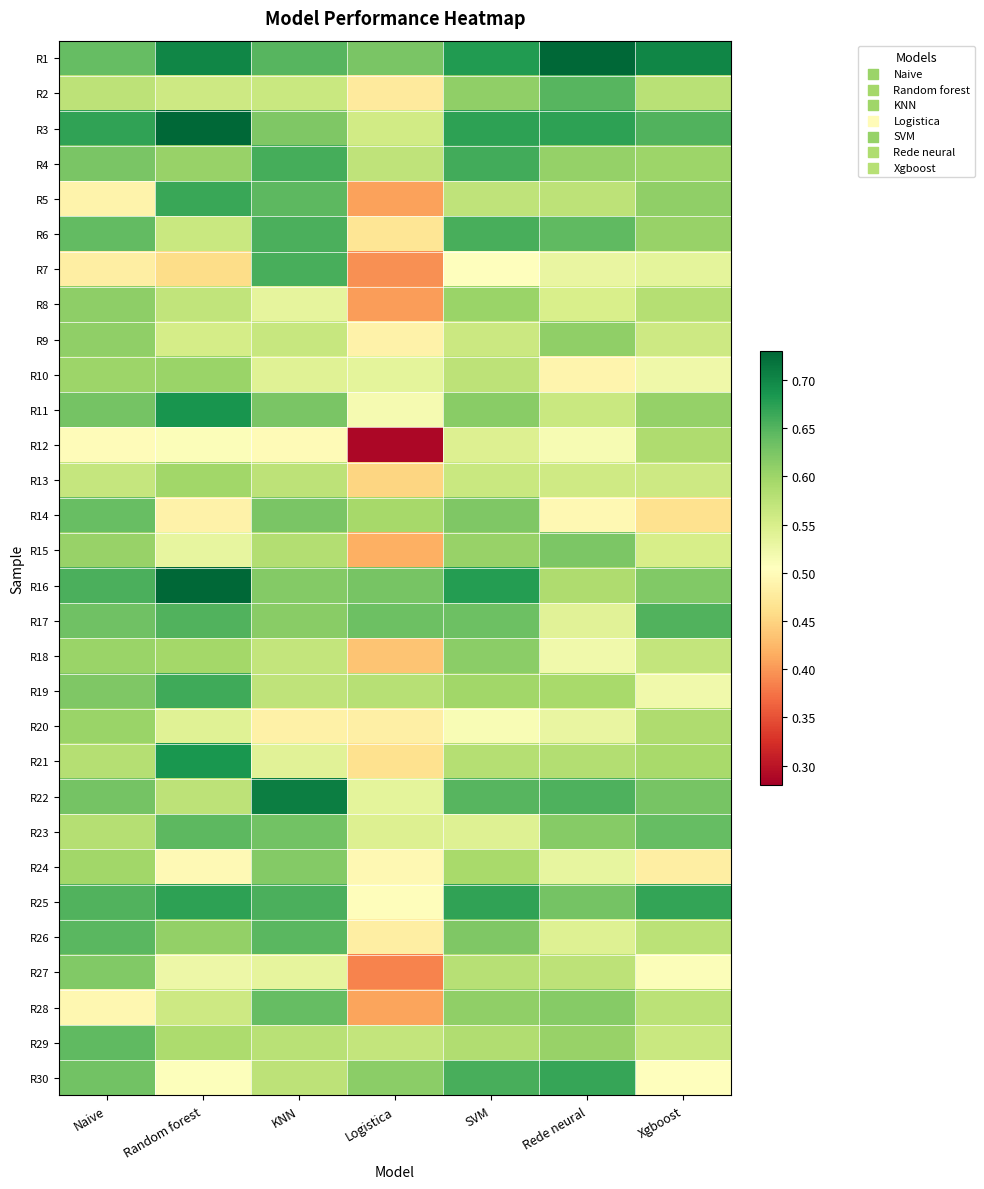

Reading right to left, list all the values displayed in this chart.

R1: Xgboost=0.7	Rede neural=0.7	SVM=0.7	Logistica=0.6	KNN=0.6	Random forest=0.7	Naive=0.6
R2: Xgboost=0.6	Rede neural=0.6	SVM=0.6	Logistica=0.5	KNN=0.6	Random forest=0.6	Naive=0.6
R3: Xgboost=0.7	Rede neural=0.7	SVM=0.7	Logistica=0.6	KNN=0.6	Random forest=0.7	Naive=0.7
R4: Xgboost=0.6	Rede neural=0.6	SVM=0.7	Logistica=0.6	KNN=0.7	Random forest=0.6	Naive=0.6
R5: Xgboost=0.6	Rede neural=0.6	SVM=0.6	Logistica=0.4	KNN=0.6	Random forest=0.7	Naive=0.5
R6: Xgboost=0.6	Rede neural=0.6	SVM=0.7	Logistica=0.5	KNN=0.7	Random forest=0.6	Naive=0.6
R7: Xgboost=0.5	Rede neural=0.5	SVM=0.5	Logistica=0.4	KNN=0.7	Random forest=0.5	Naive=0.5
R8: Xgboost=0.6	Rede neural=0.5	SVM=0.6	Logistica=0.4	KNN=0.5	Random forest=0.6	Naive=0.6
R9: Xgboost=0.6	Rede neural=0.6	SVM=0.6	Logistica=0.5	KNN=0.6	Random forest=0.6	Naive=0.6
R10: Xgboost=0.5	Rede neural=0.5	SVM=0.6	Logistica=0.5	KNN=0.5	Random forest=0.6	Naive=0.6
R11: Xgboost=0.6	Rede neural=0.6	SVM=0.6	Logistica=0.5	KNN=0.6	Random forest=0.7	Naive=0.6
R12: Xgboost=0.6	Rede neural=0.5	SVM=0.5	Logistica=0.3	KNN=0.5	Random forest=0.5	Naive=0.5
R13: Xgboost=0.6	Rede neural=0.6	SVM=0.6	Logistica=0.5	KNN=0.6	Random forest=0.6	Naive=0.6
R14: Xgboost=0.5	Rede neural=0.5	SVM=0.6	Logistica=0.6	KNN=0.6	Random forest=0.5	Naive=0.6
R15: Xgboost=0.6	Rede neural=0.6	SVM=0.6	Logistica=0.4	KNN=0.6	Random forest=0.5	Naive=0.6
R16: Xgboost=0.6	Rede neural=0.6	SVM=0.7	Logistica=0.6	KNN=0.6	Random forest=0.7	Naive=0.7
R17: Xgboost=0.7	Rede neural=0.5	SVM=0.6	Logistica=0.6	KNN=0.6	Random forest=0.7	Naive=0.6
R18: Xgboost=0.6	Rede neural=0.5	SVM=0.6	Logistica=0.4	KNN=0.6	Random forest=0.6	Naive=0.6
R19: Xgboost=0.5	Rede neural=0.6	SVM=0.6	Logistica=0.6	KNN=0.6	Random forest=0.7	Naive=0.6
R20: Xgboost=0.6	Rede neural=0.5	SVM=0.5	Logistica=0.5	KNN=0.5	Random forest=0.5	Naive=0.6
R21: Xgboost=0.6	Rede neural=0.6	SVM=0.6	Logistica=0.5	KNN=0.5	Random forest=0.7	Naive=0.6
R22: Xgboost=0.6	Rede neural=0.7	SVM=0.6	Logistica=0.5	KNN=0.7	Random forest=0.6	Naive=0.6
R23: Xgboost=0.6	Rede neural=0.6	SVM=0.5	Logistica=0.5	KNN=0.6	Random forest=0.6	Naive=0.6
R24: Xgboost=0.5	Rede neural=0.5	SVM=0.6	Logistica=0.5	KNN=0.6	Random forest=0.5	Naive=0.6
R25: Xgboost=0.7	Rede neural=0.6	SVM=0.7	Logistica=0.5	KNN=0.7	Random forest=0.7	Naive=0.7
R26: Xgboost=0.6	Rede neural=0.5	SVM=0.6	Logistica=0.5	KNN=0.6	Random forest=0.6	Naive=0.6
R27: Xgboost=0.5	Rede neural=0.6	SVM=0.6	Logistica=0.4	KNN=0.5	Random forest=0.5	Naive=0.6
R28: Xgboost=0.6	Rede neural=0.6	SVM=0.6	Logistica=0.4	KNN=0.6	Random forest=0.6	Naive=0.5
R29: Xgboost=0.6	Rede neural=0.6	SVM=0.6	Logistica=0.6	KNN=0.6	Random forest=0.6	Naive=0.6
R30: Xgboost=0.5	Rede neural=0.7	SVM=0.7	Logistica=0.6	KNN=0.6	Random forest=0.5	Naive=0.6